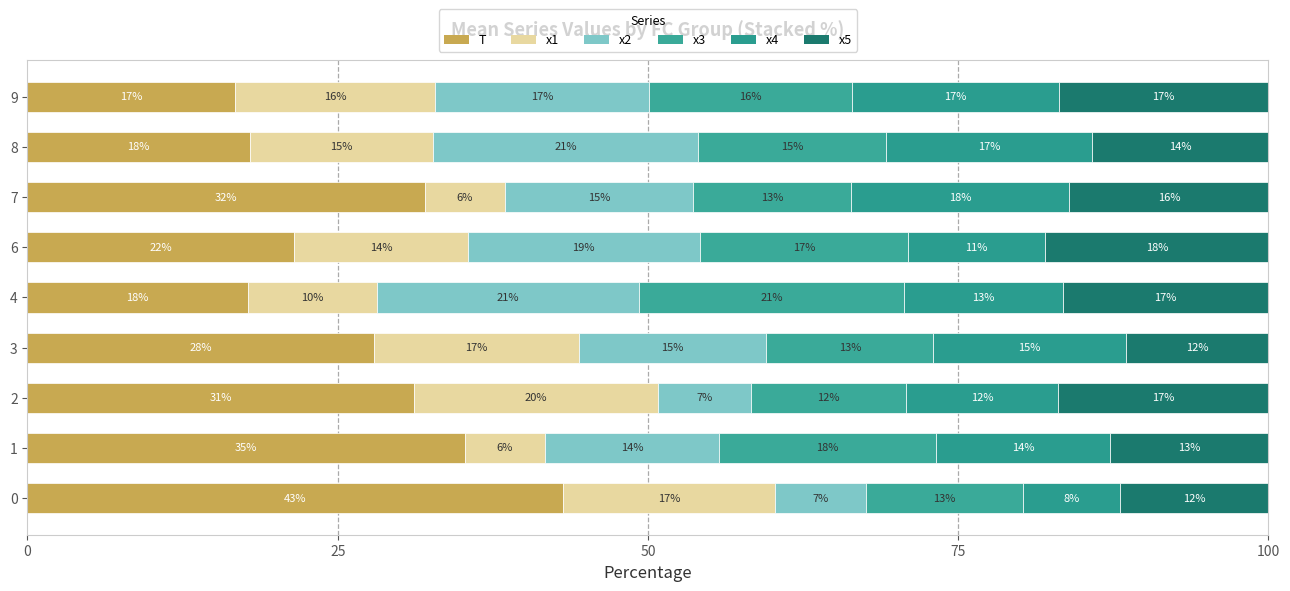

Count the number of data series in this chart.

6